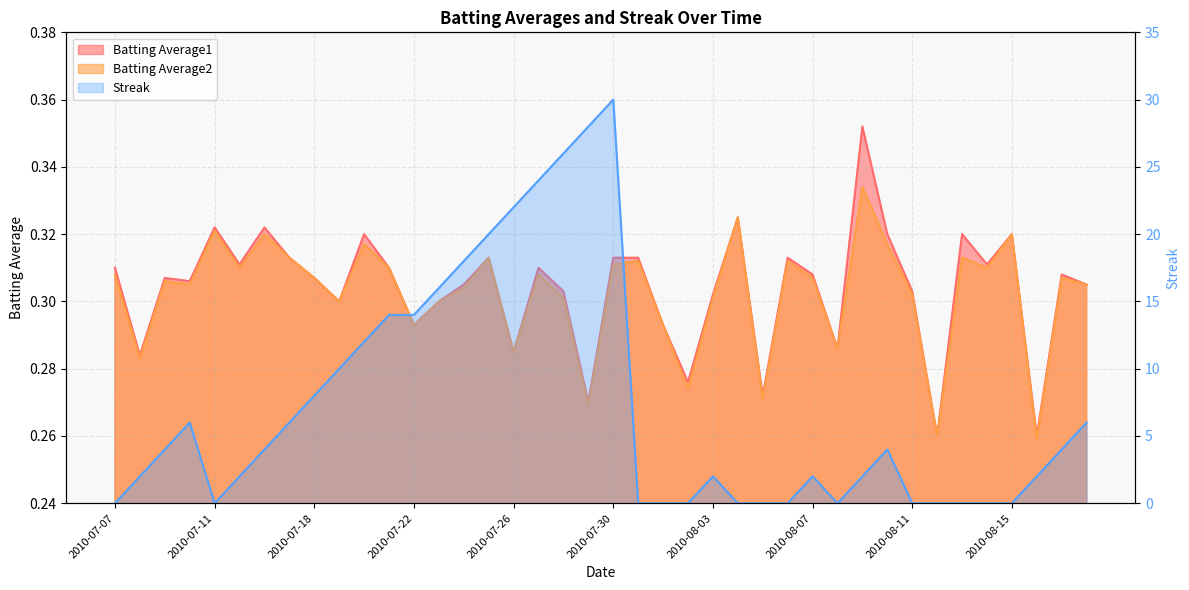

At which category does Batting Average2 reach its first local peak?

2010-07-09